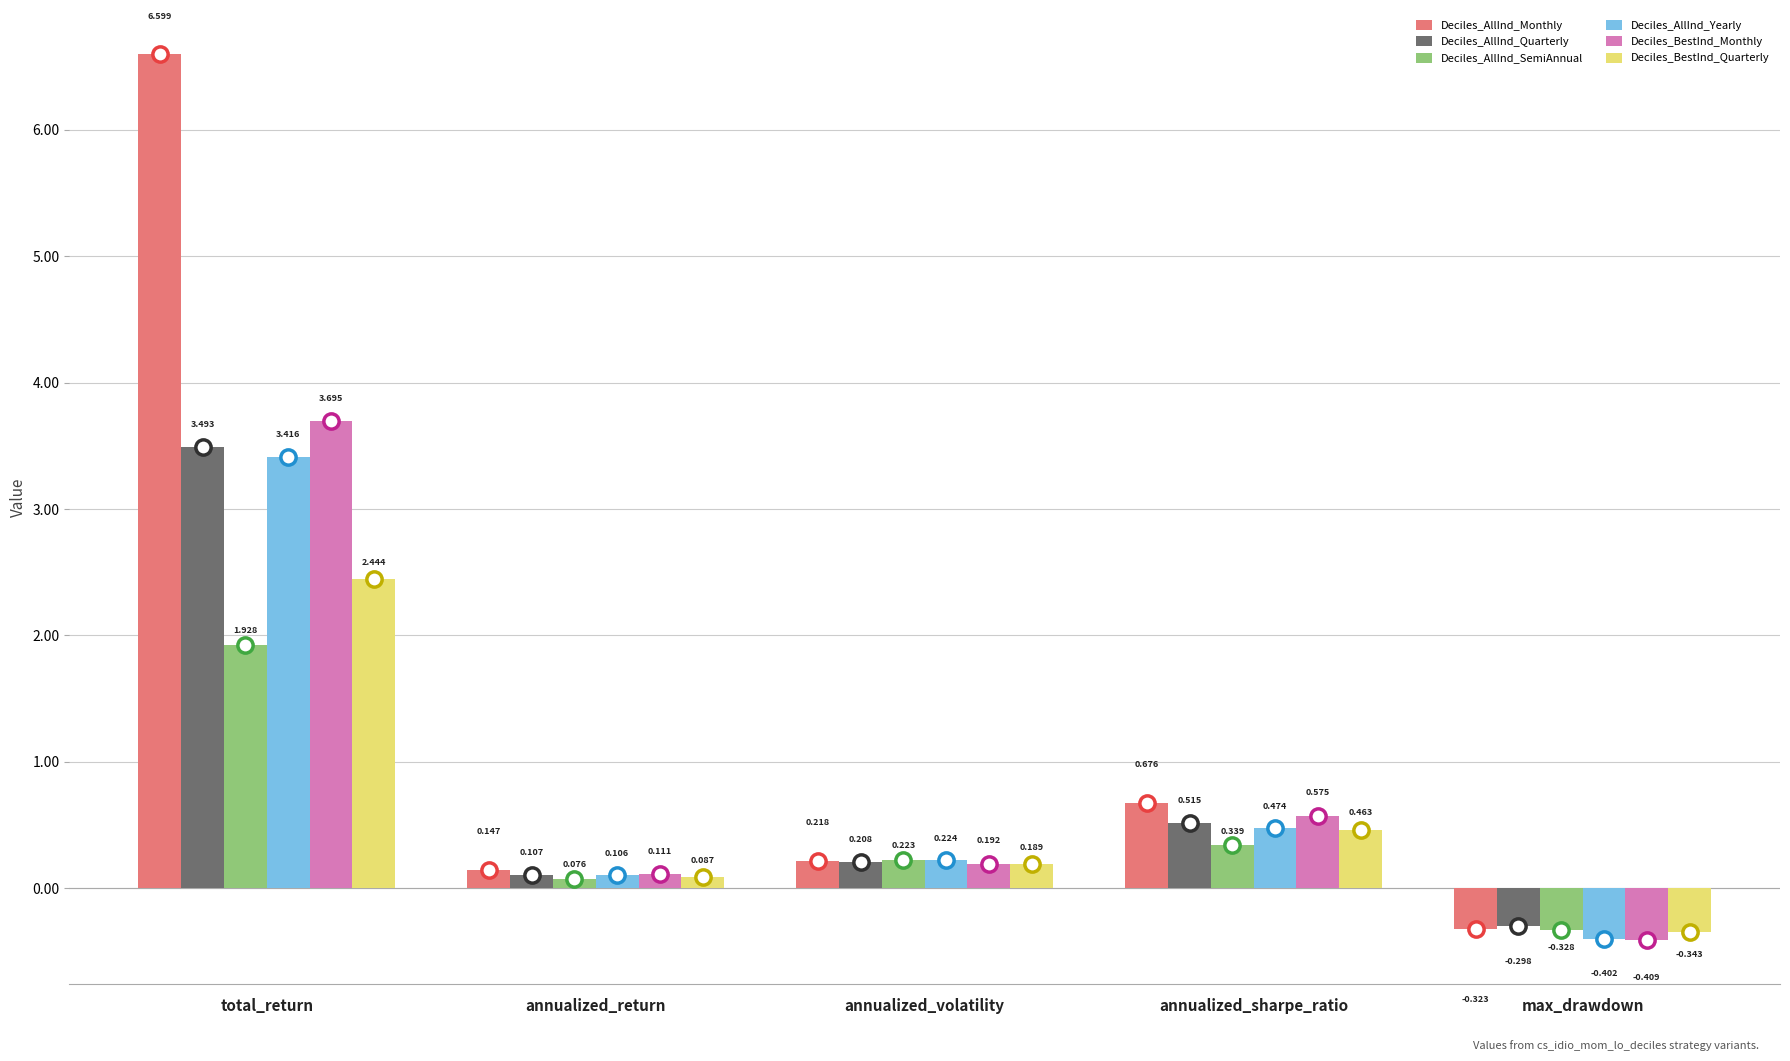

At which label does Deciles_AllInd_Yearly first exceed 0?

total_return